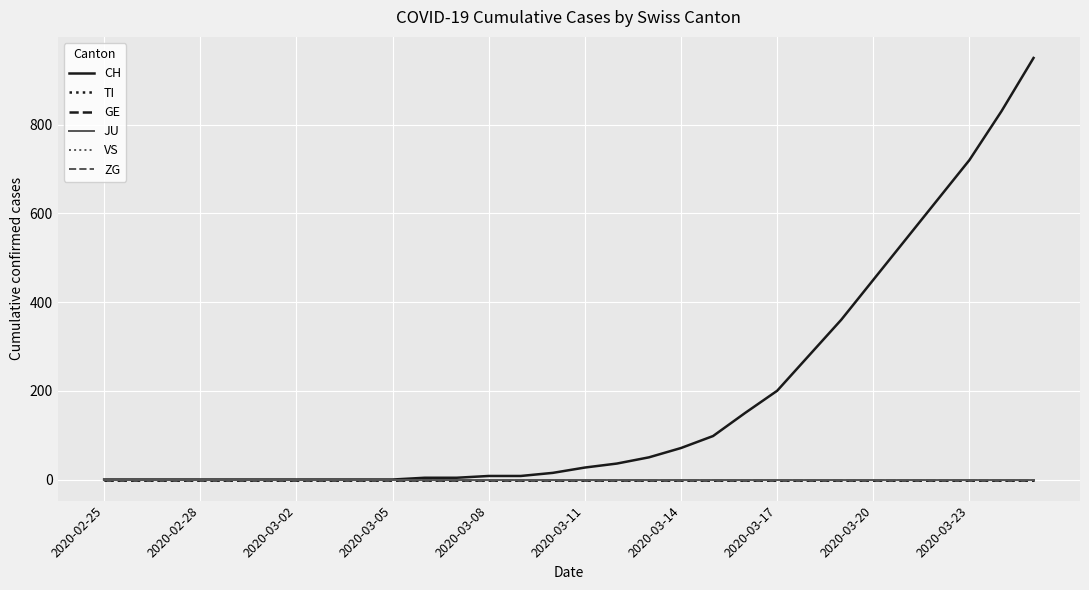

Which series has the widest spread of values?

CH